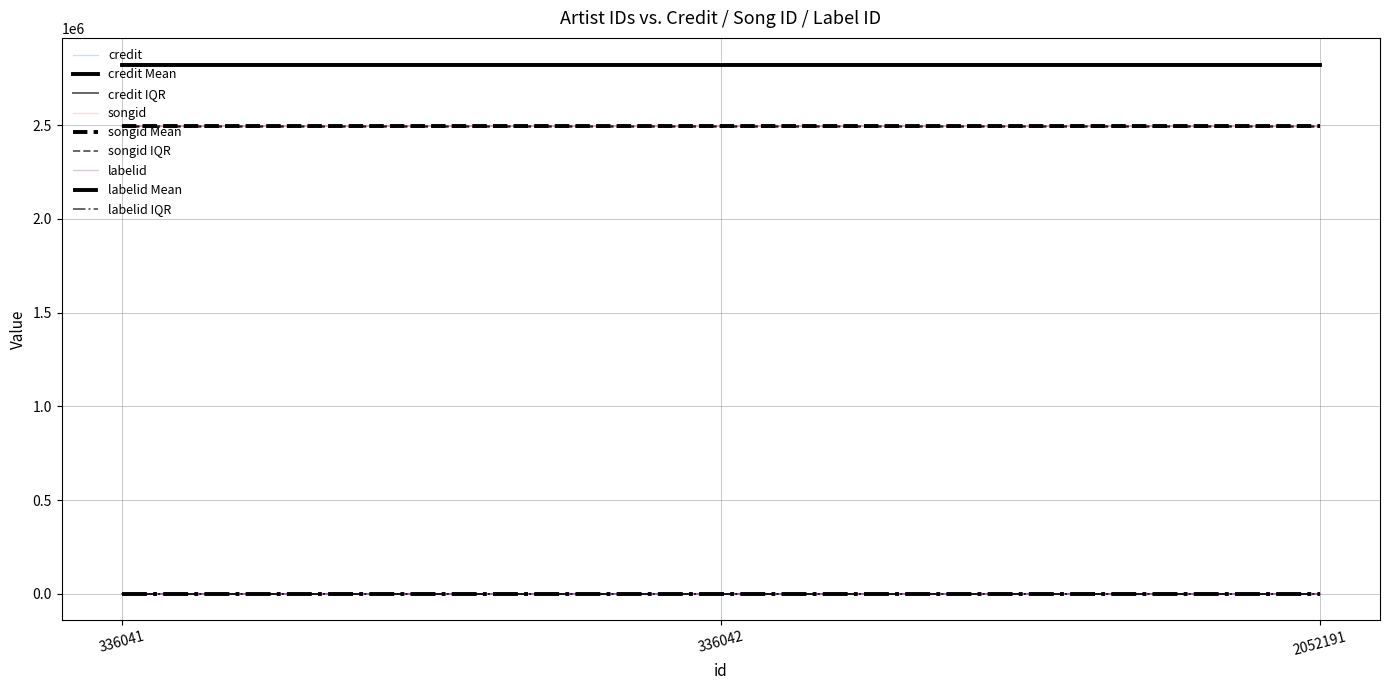

How many lines are shown in the chart?

3